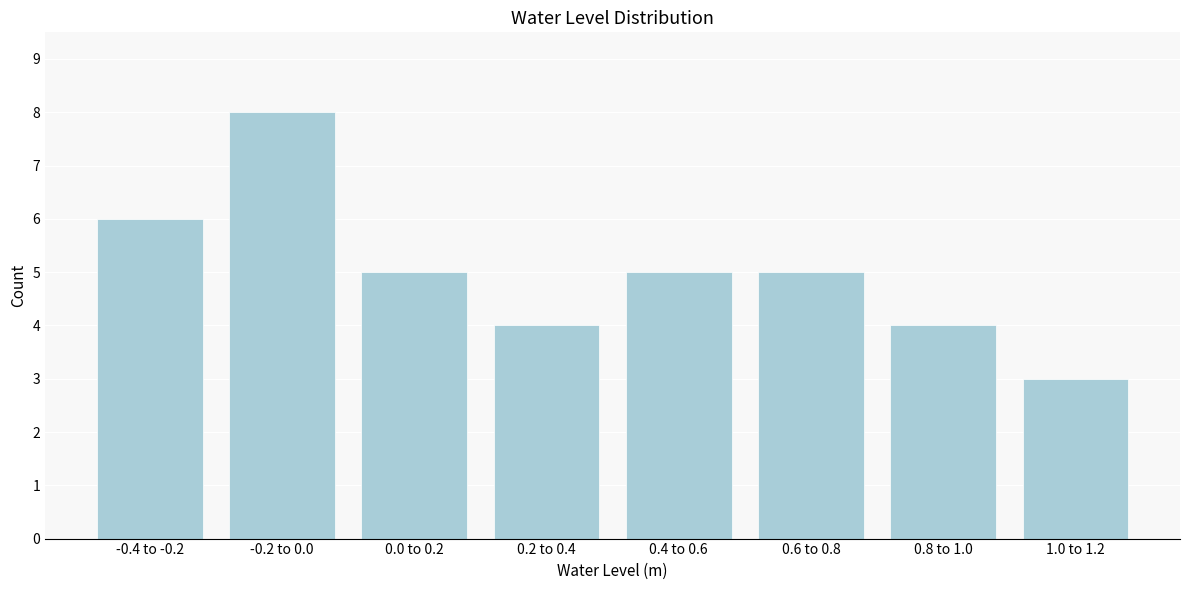

Reading left to right, list all the values displayed in this chart.

-0.4 to -0.2=6	-0.2 to 0.0=8	0.0 to 0.2=5	0.2 to 0.4=4	0.4 to 0.6=5	0.6 to 0.8=5	0.8 to 1.0=4	1.0 to 1.2=3